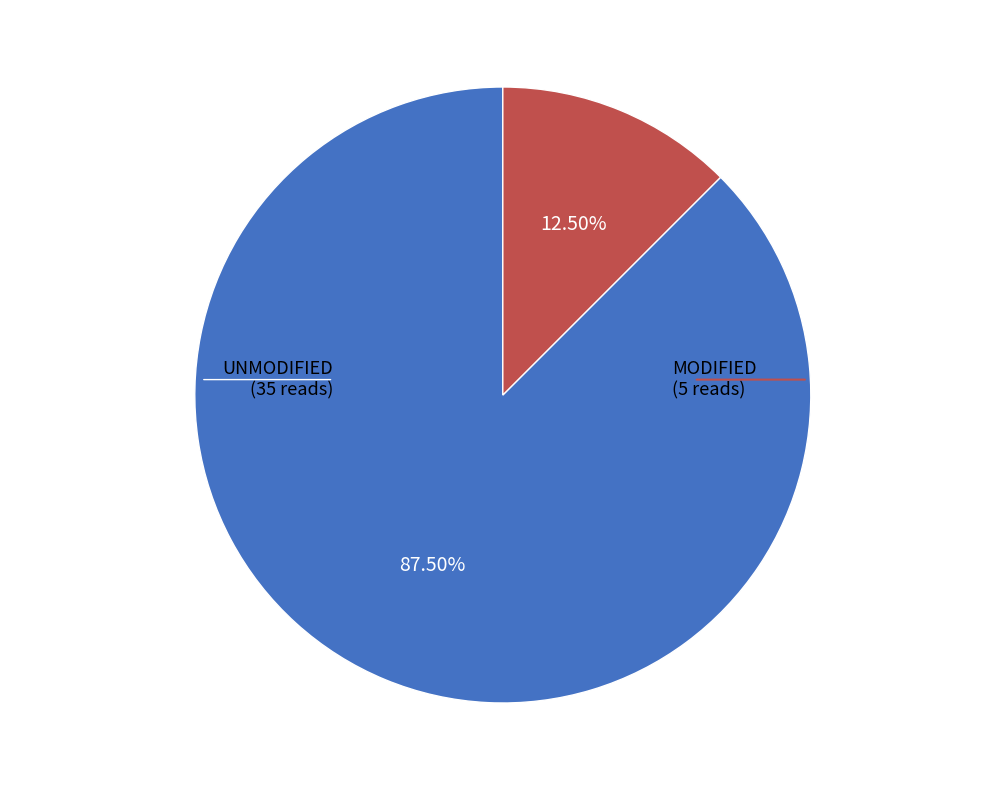

Does any single category account for the majority?

Yes